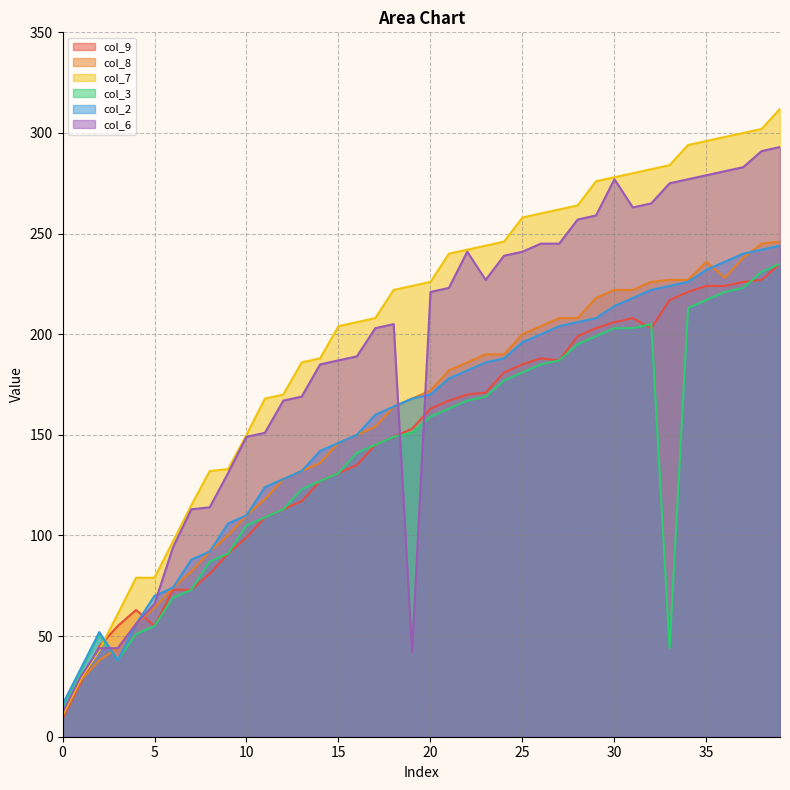

The col_2 series shows 364 at 37. True or false?

False